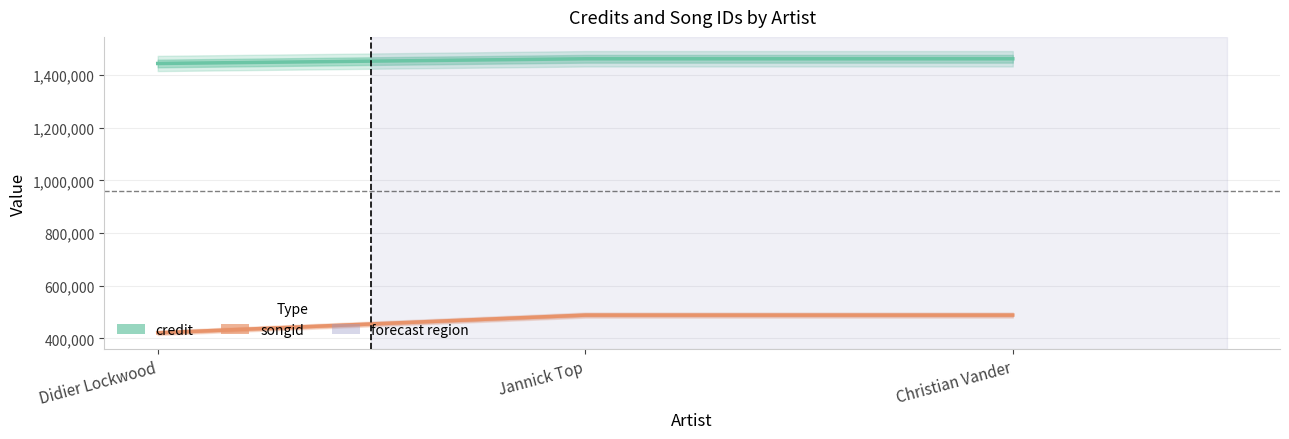

True or false: songid has a value of 152332 at Christian Vander.

False